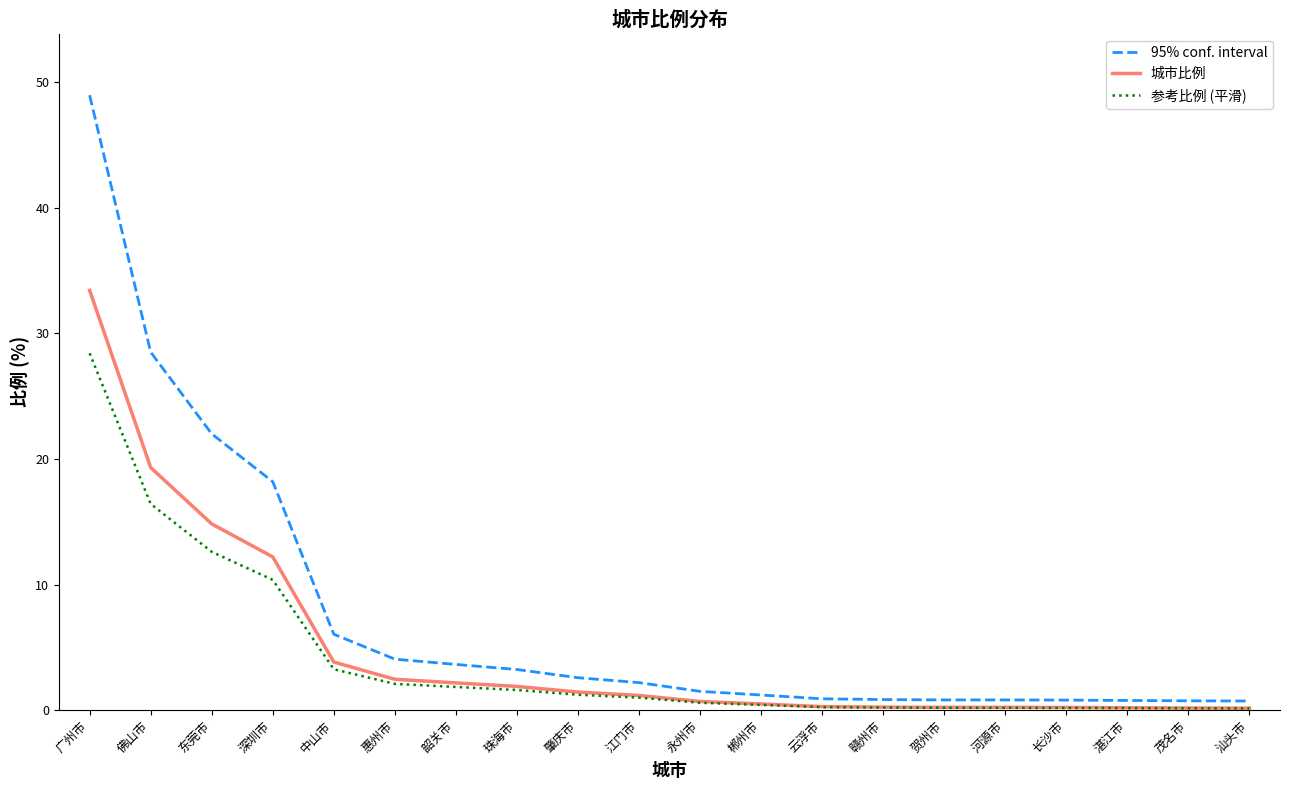

What is the total value across all series at 中山市?

13.1